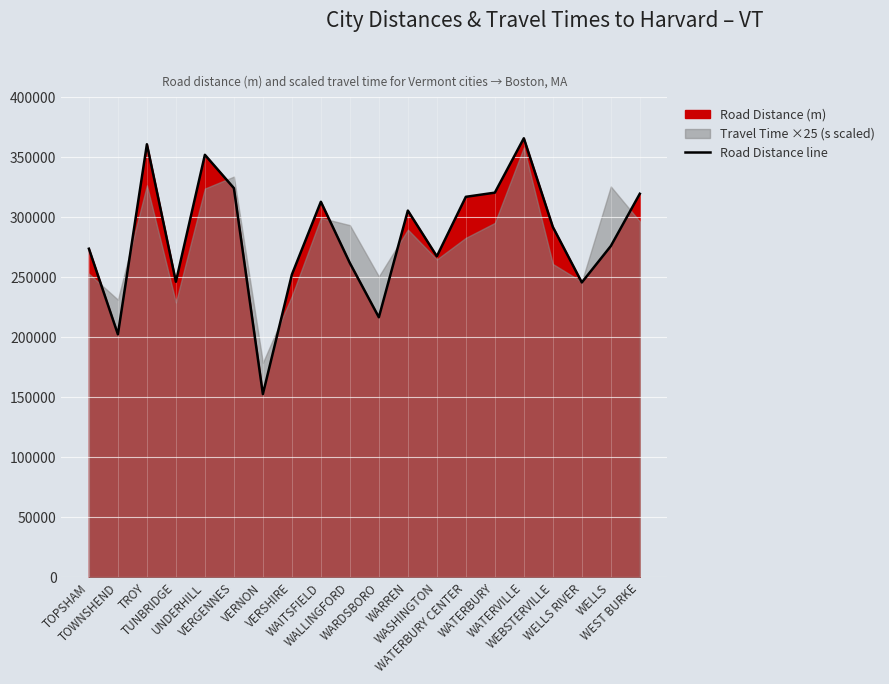

List the labels in order of value, smallest first.

VERNON, TOWNSHEND, WARDSBORO, WELLS RIVER, TUNBRIDGE, VERSHIRE, WALLINGFORD, WASHINGTON, TOPSHAM, WELLS, WEBSTERVILLE, WARREN, WAITSFIELD, WATERBURY CENTER, WEST BURKE, WATERBURY, VERGENNES, UNDERHILL, TROY, WATERVILLE